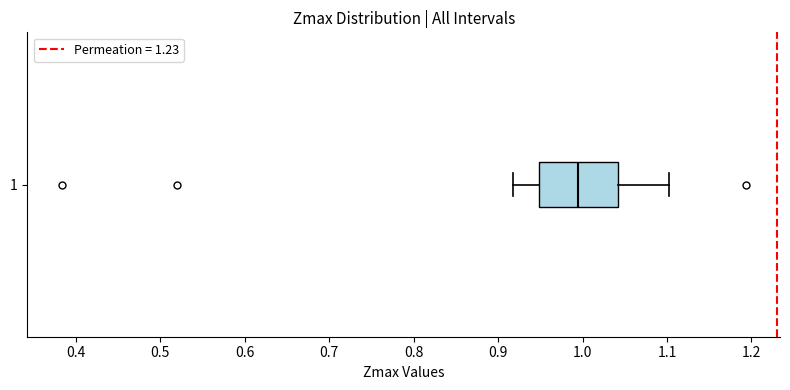

Read this box plot against the x-axis: the position of the median line, the range covered by the box, and the ends of both whiskers. The values are not printed on the chart, so give them approximately, as read against the axis.

median 1.00, box 0.95 to 1.04, whiskers 0.92 to 1.10